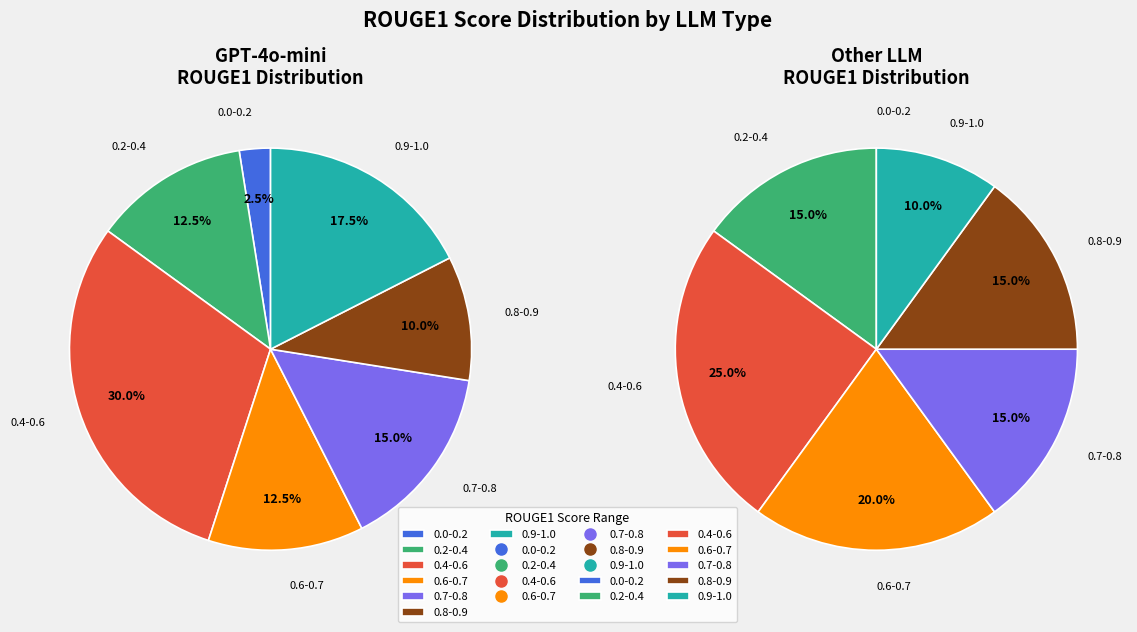

How much of the chart is everything except 16?

97.7%